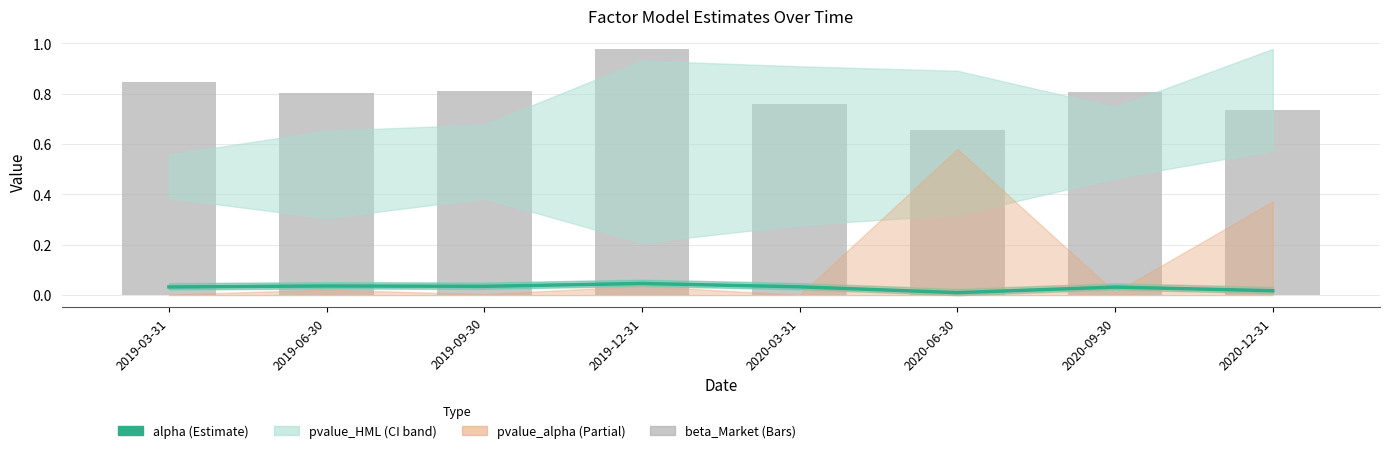

The alpha series shows 0.1 at 2019-09-30. True or false?

False